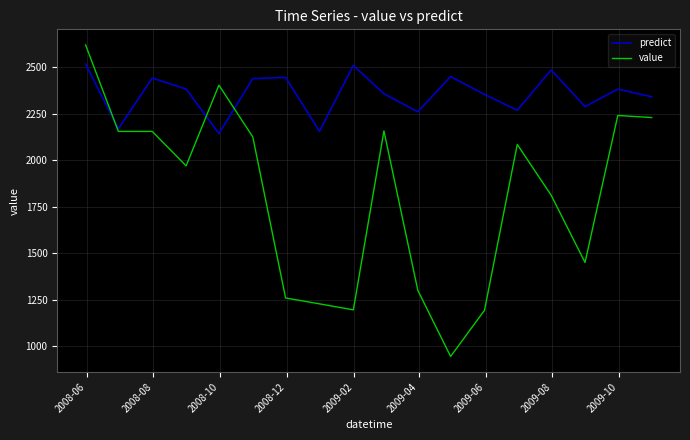

In predict, how many points are lower than both neighbors (excluding endpoints)?

6